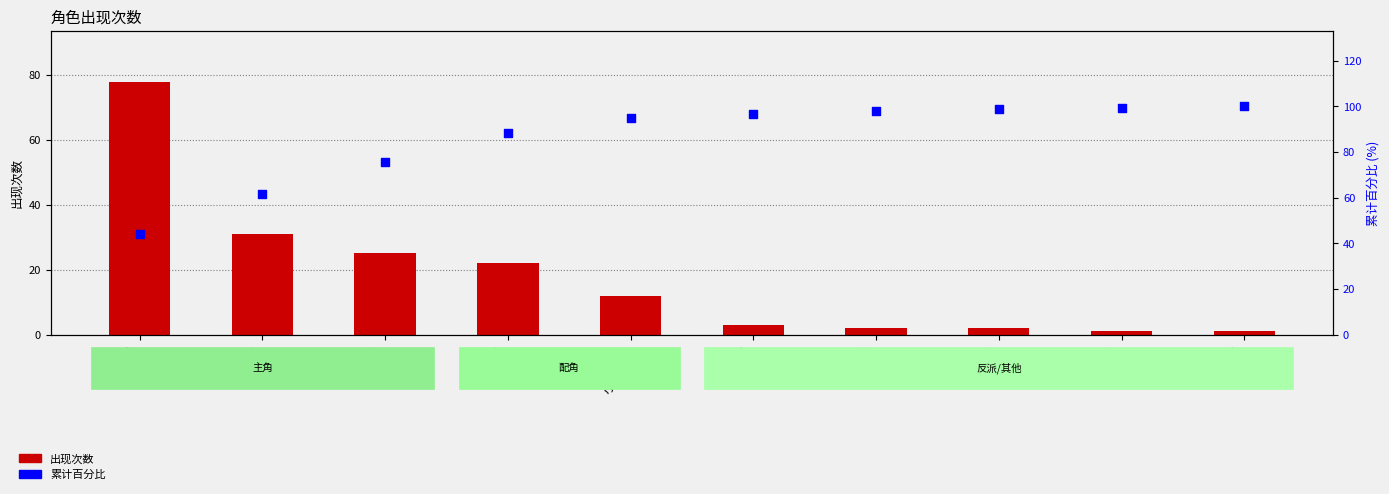

What are all the series names shown in the legend?

出现次数, 累计百分比